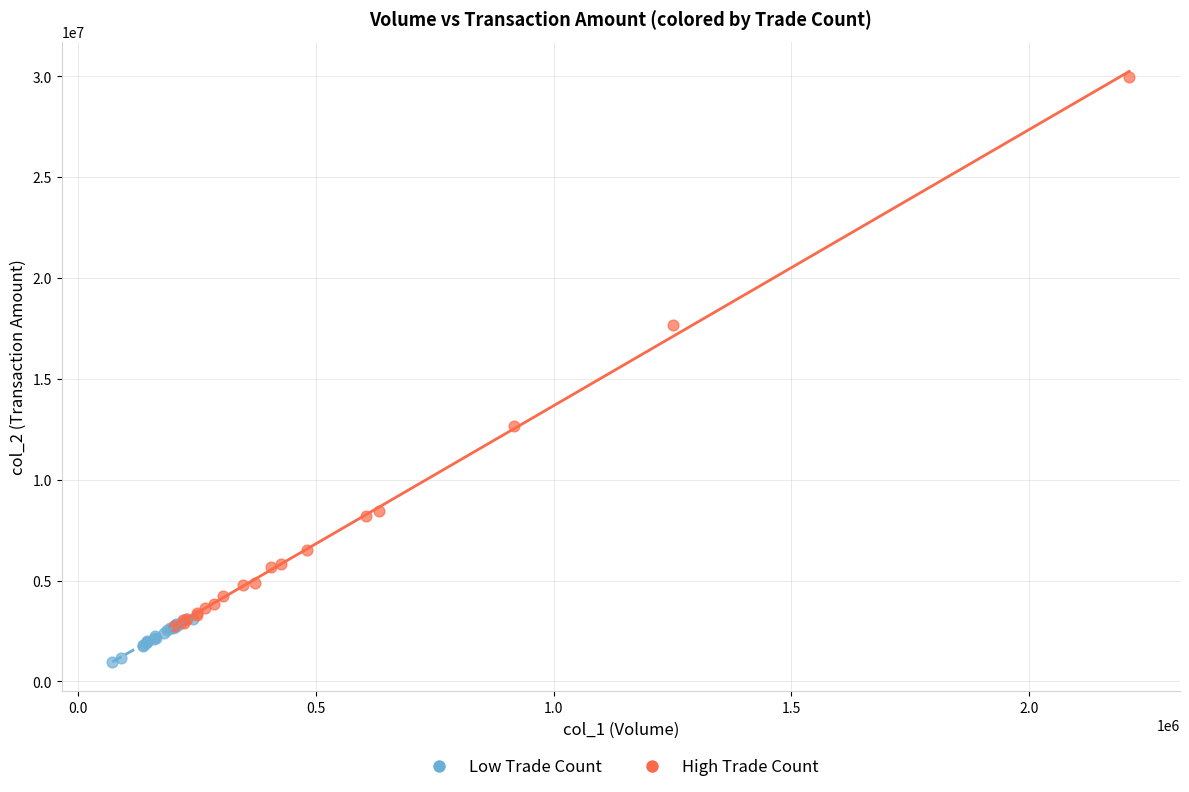

Which series has the widest spread of Y values?

High Trade Count